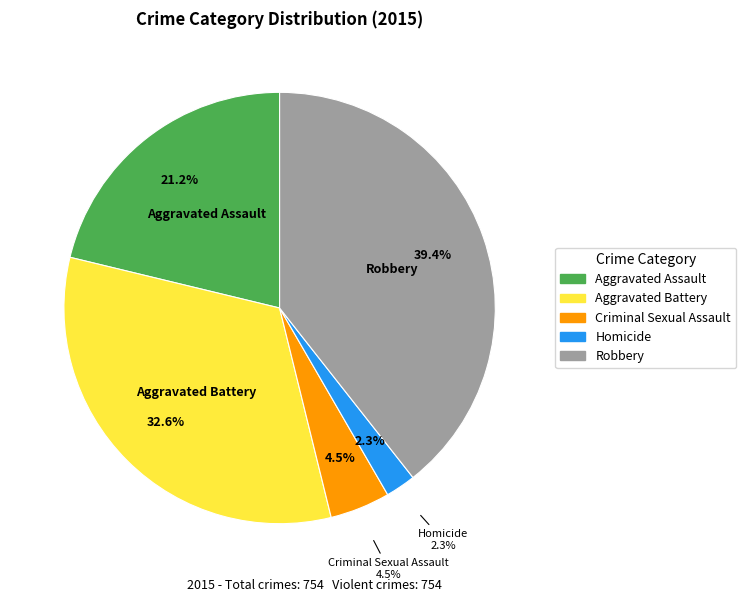

Approximately how many times larger is the value at Aggravated Battery compared to Criminal Sexual Assault?

7.2